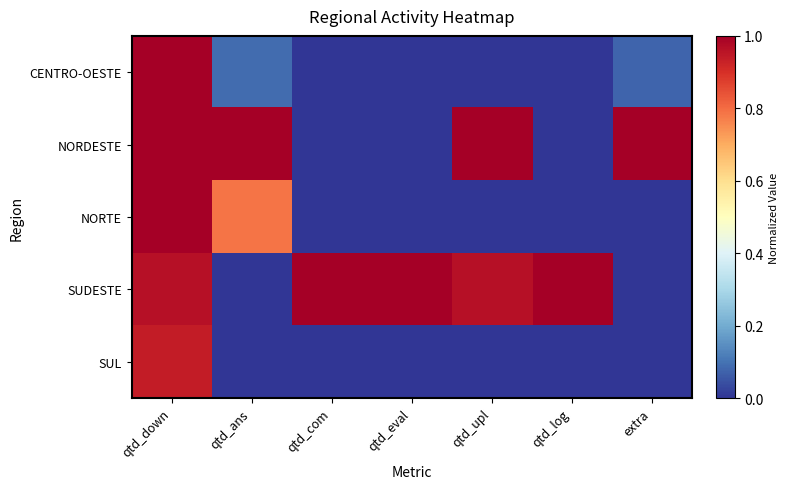

Which series has the largest total across all categories?

SUDESTE